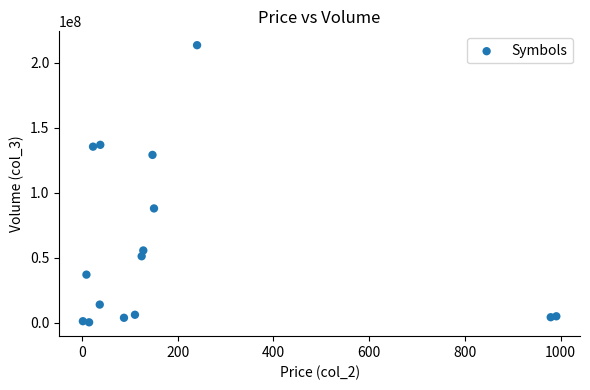

What is the range of Y values (max minus min)?

213116316